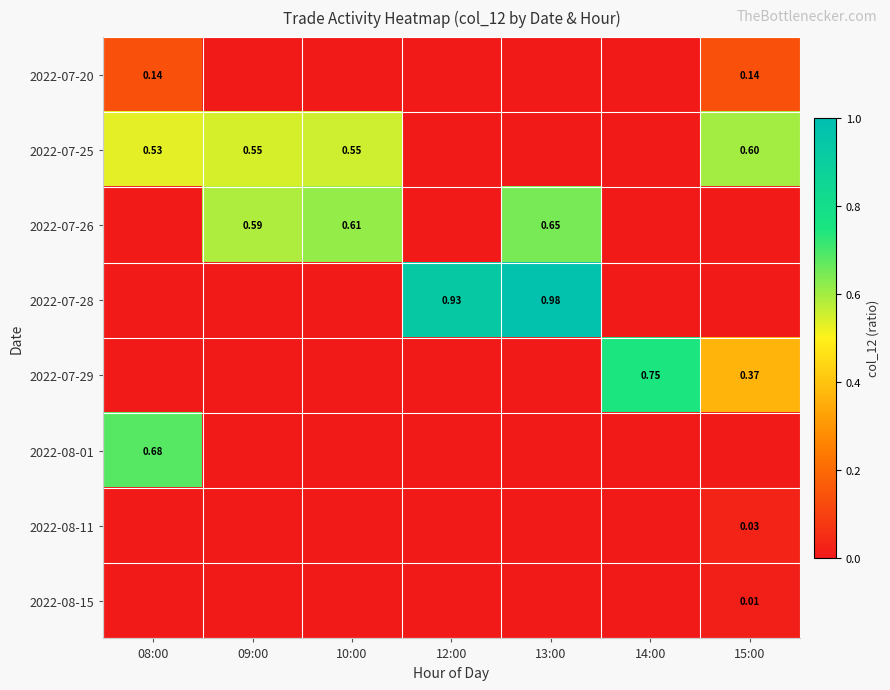

What is the difference between the highest and lowest values at 10:00?

0.6